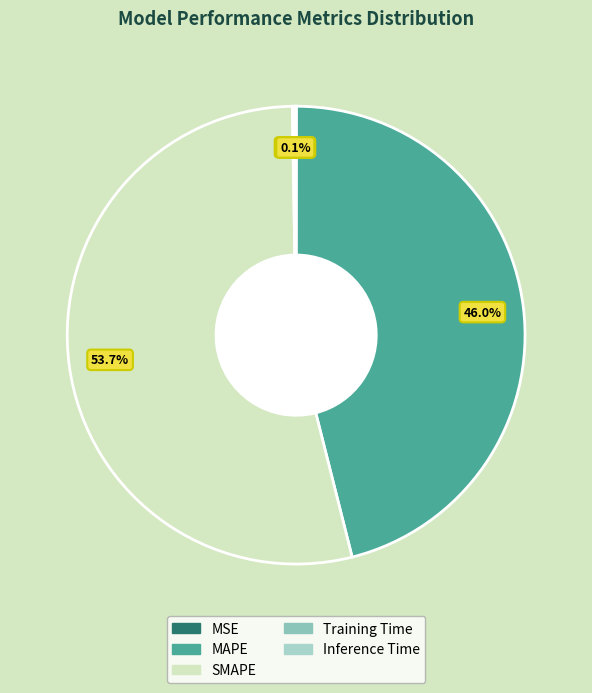

Does any single category account for the majority?

Yes